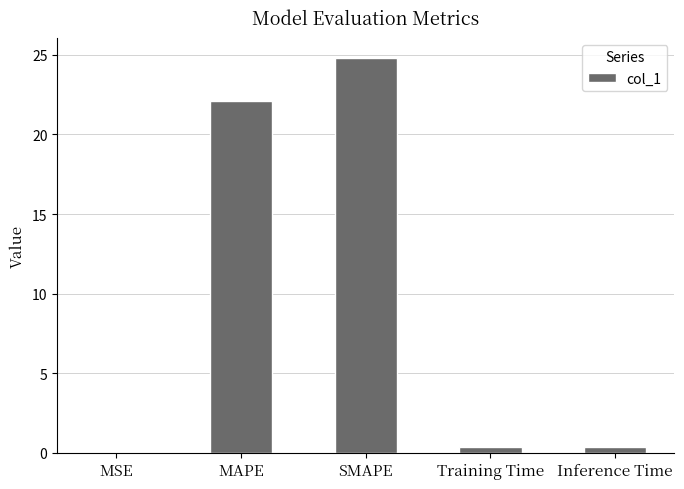

Between Inference Time and MAPE, which is larger?

MAPE